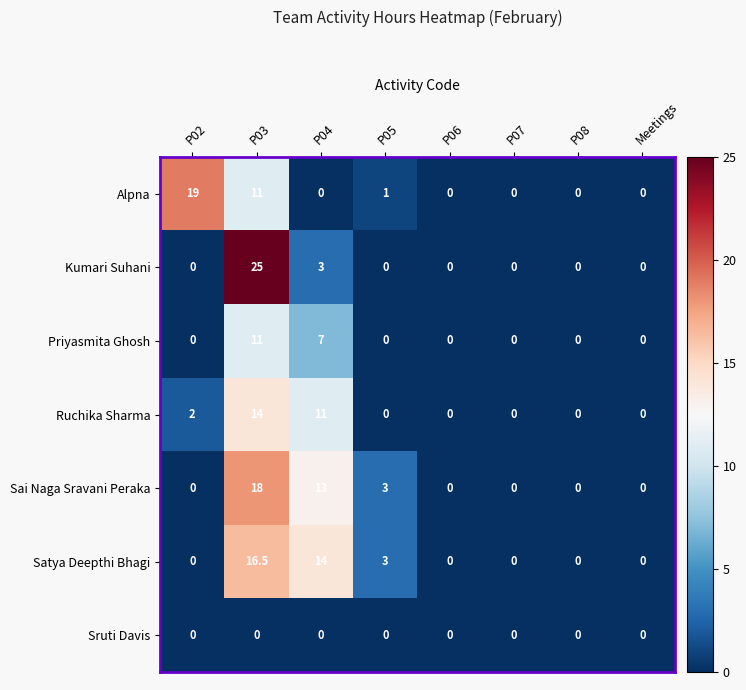

List the series in order of their peak value, lowest first.

Sruti Davis, Priyasmita Ghosh, Ruchika Sharma, Satya Deepthi Bhagi, Sai Naga Sravani Peraka, Alpna, Kumari Suhani